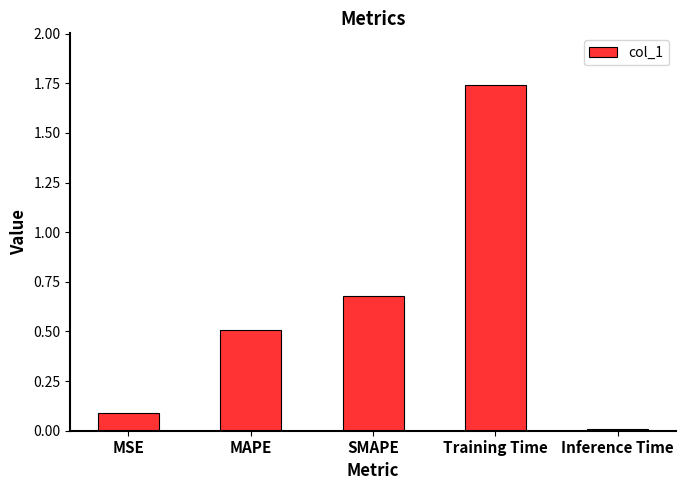

The chart shows a value of 1.2 at Training Time. True or false?

False